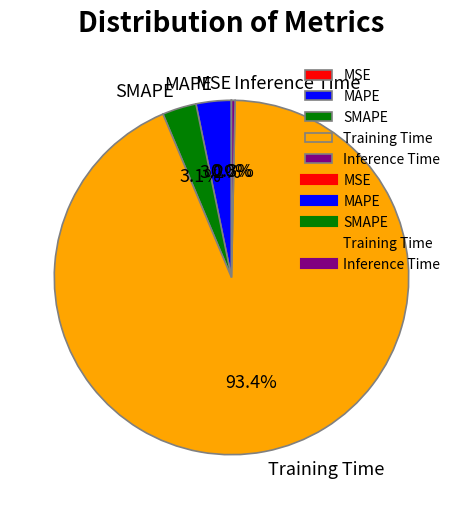

Between MAPE and Inference Time, which is larger?

MAPE